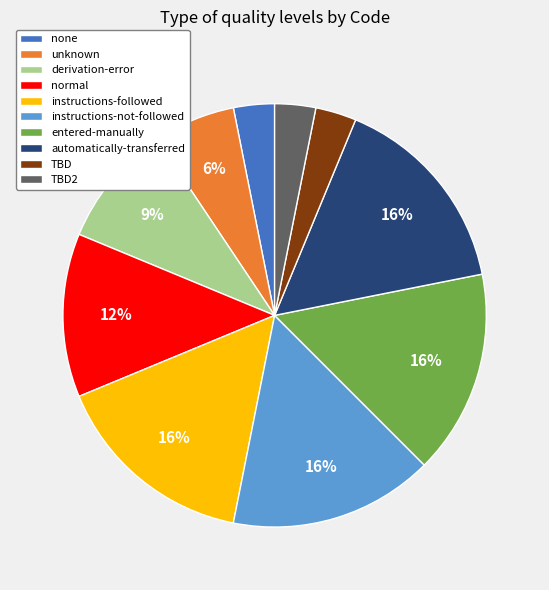

Do TBD2 and TBD together represent more than half of the pie?

No